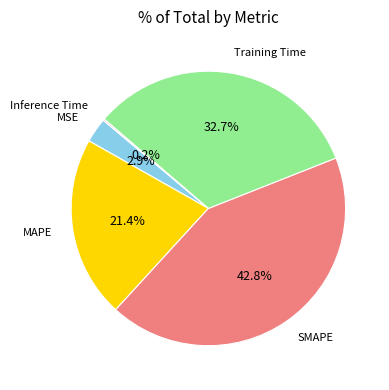

What is the largest slice in the pie chart?

SMAPE